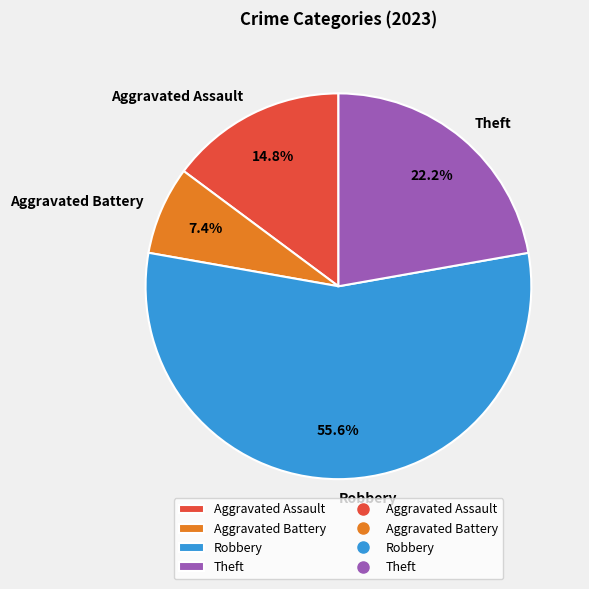

How many slices are in this pie chart?

4